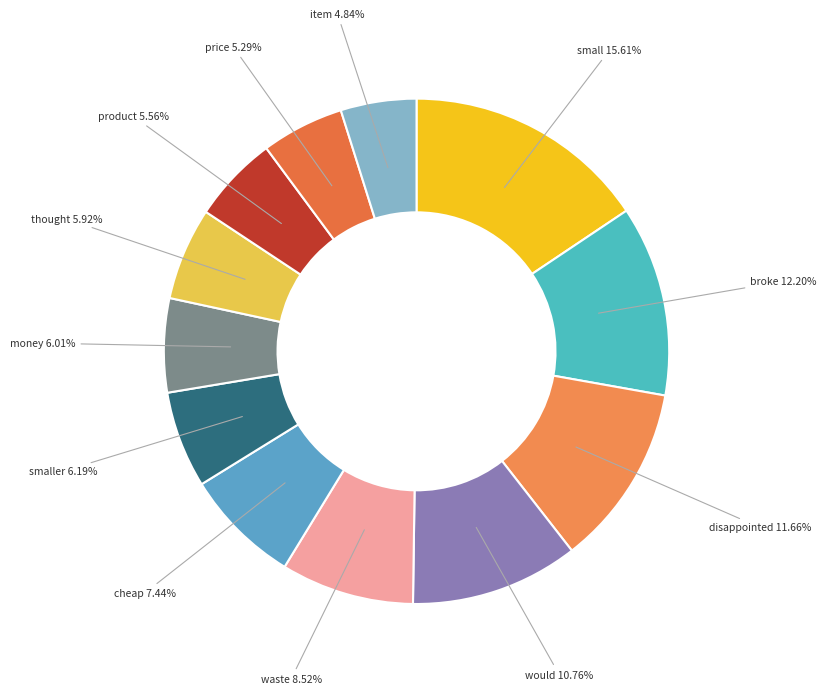

How many slices are in this pie chart?

12